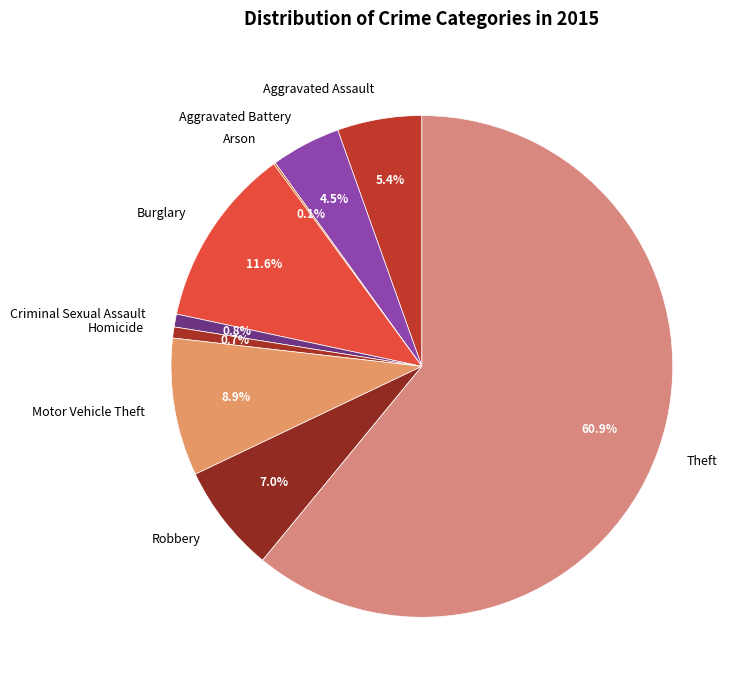

To the nearest percent, what portion does Burglary represent?

12%